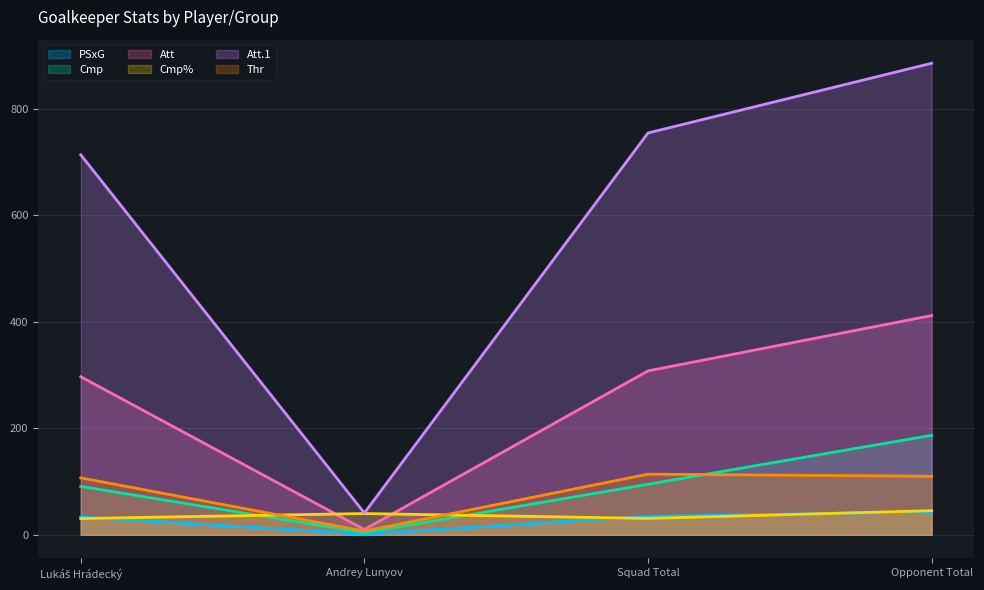

Which category has the lowest value across all series?

Andrey Lunyov